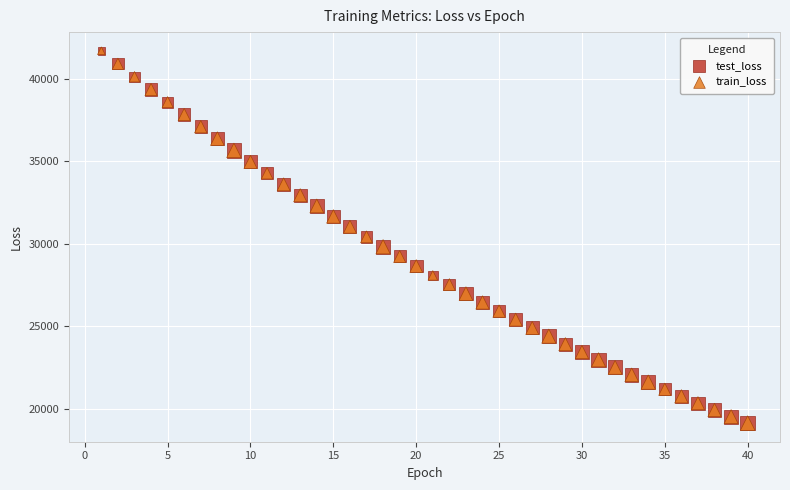

What are all the series names shown in the legend?

test_loss, train_loss